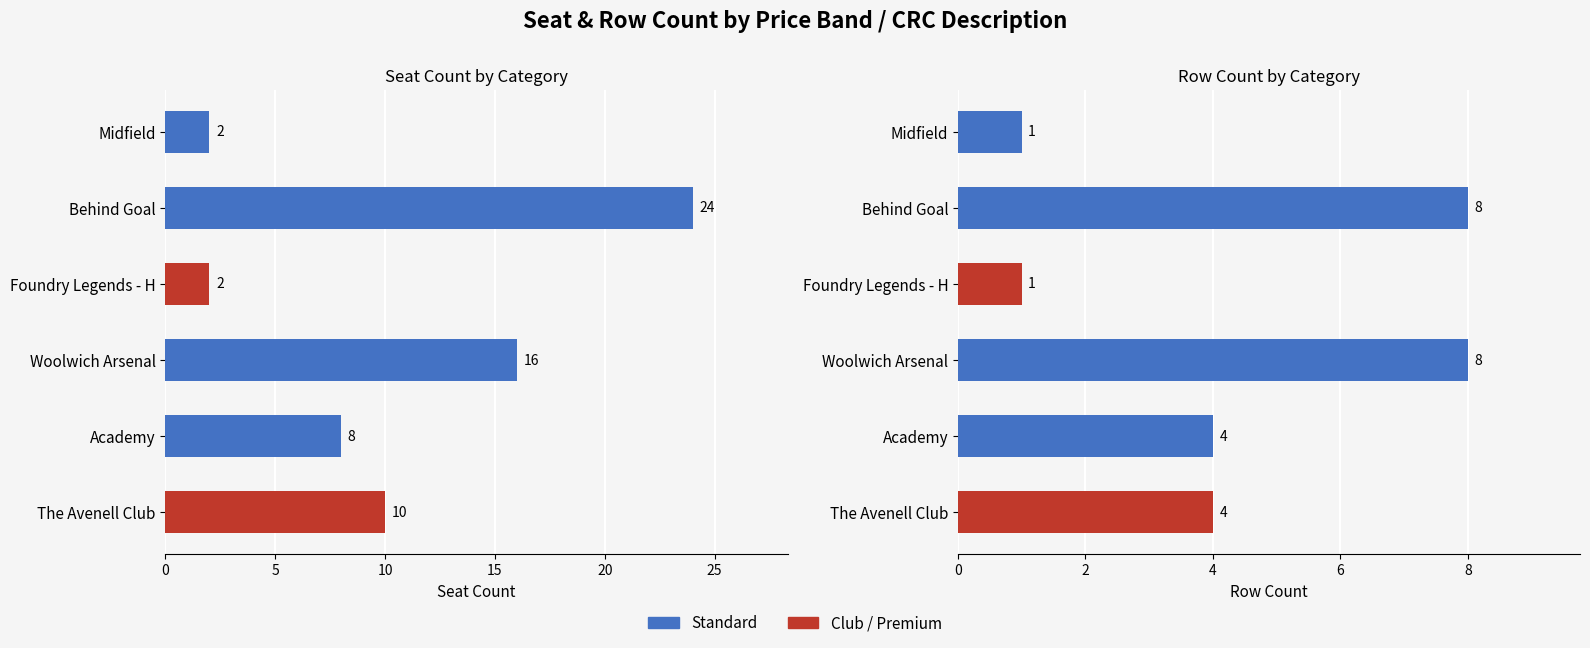

What is the sum of all Row Count values?

26